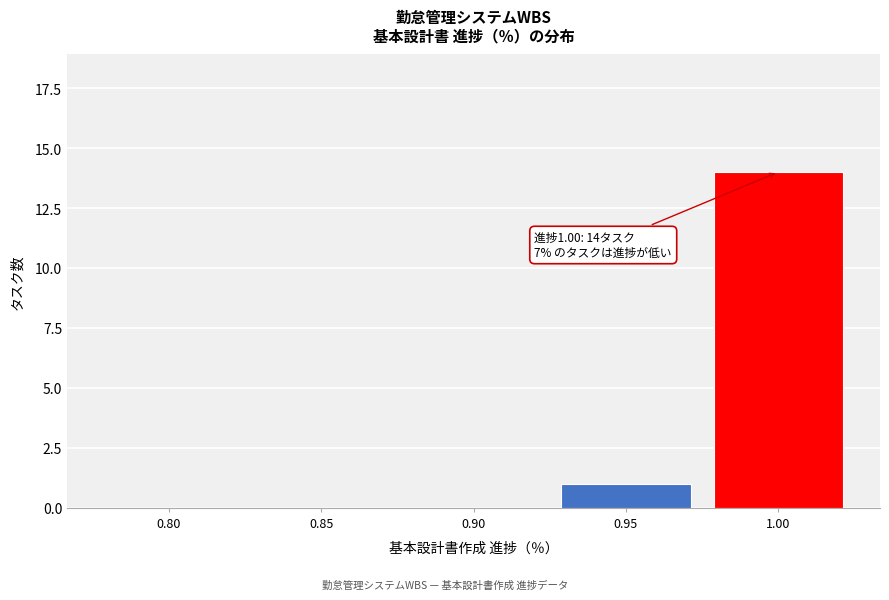

Reading left to right, list all the values displayed in this chart.

0.80=0	0.85=0	0.90=0	0.95=1	1.00=14